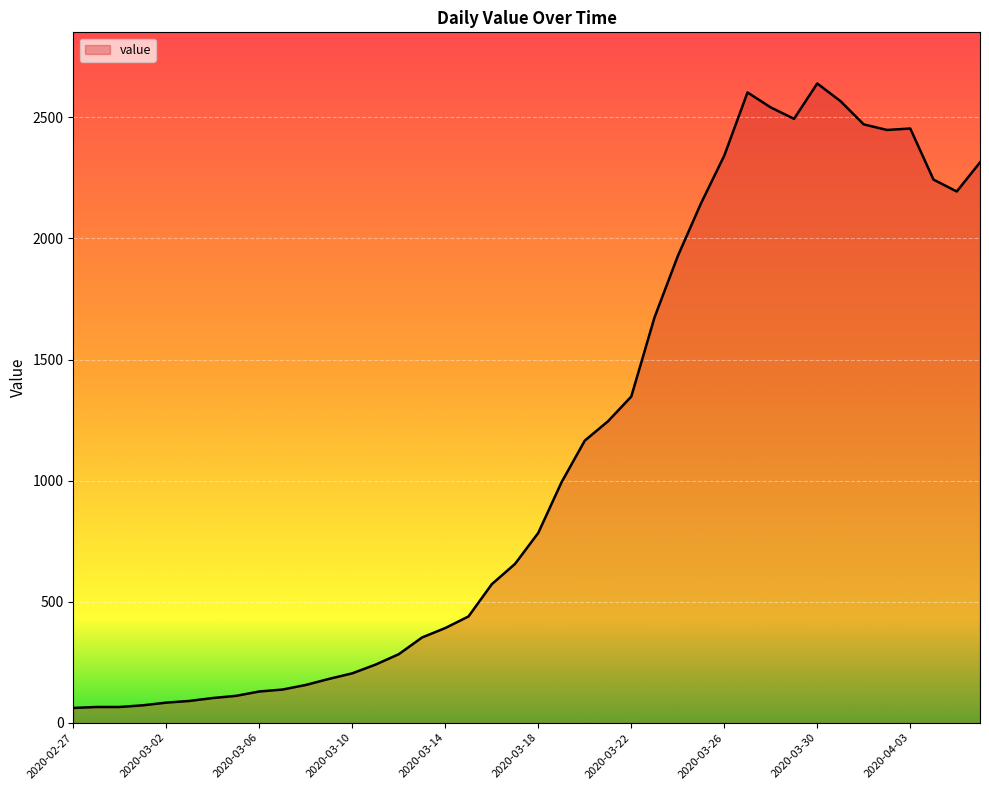

What is the maximum value shown in the chart?

2640